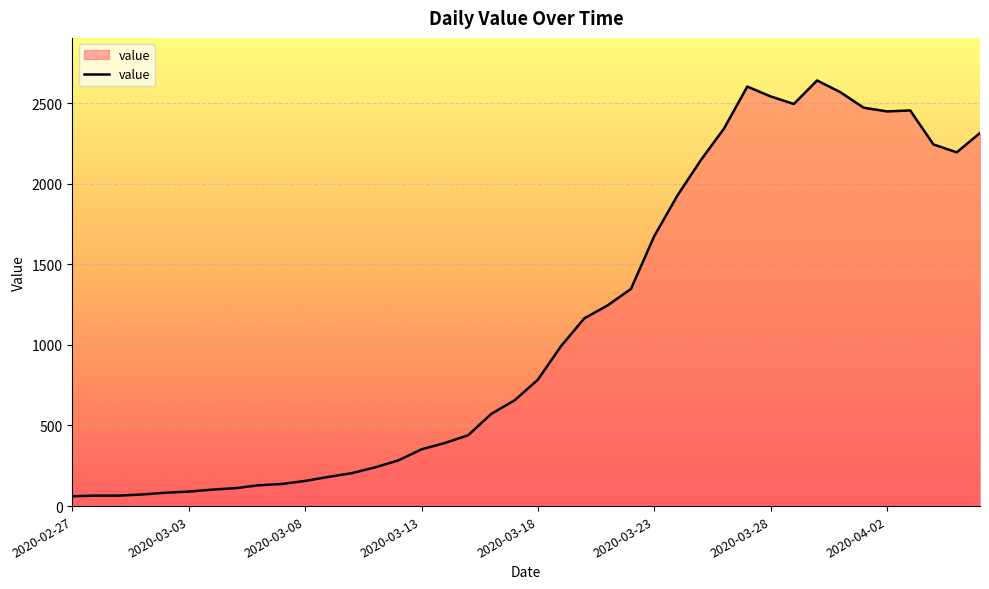

What is the minimum value shown in the chart?

61